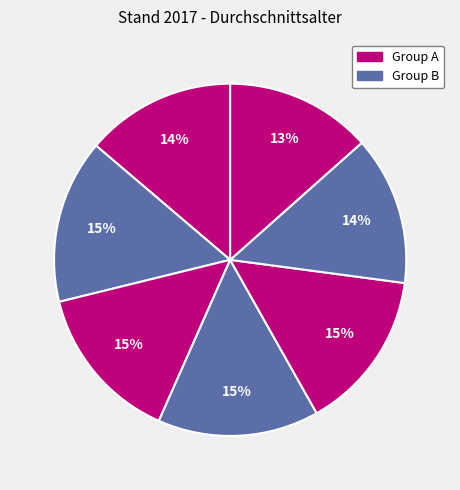

How many slices are in this pie chart?

7